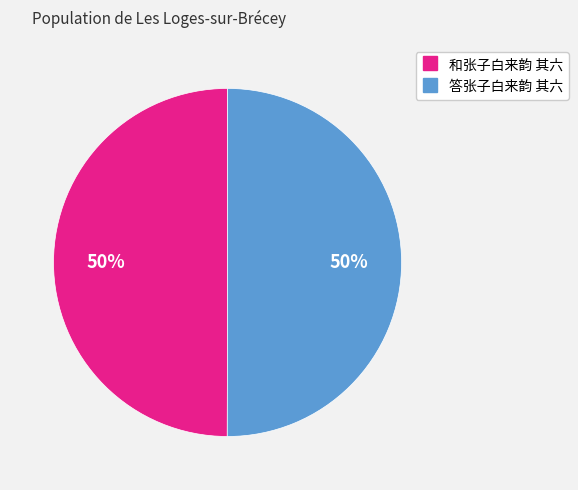

How many segments does this pie chart have?

2